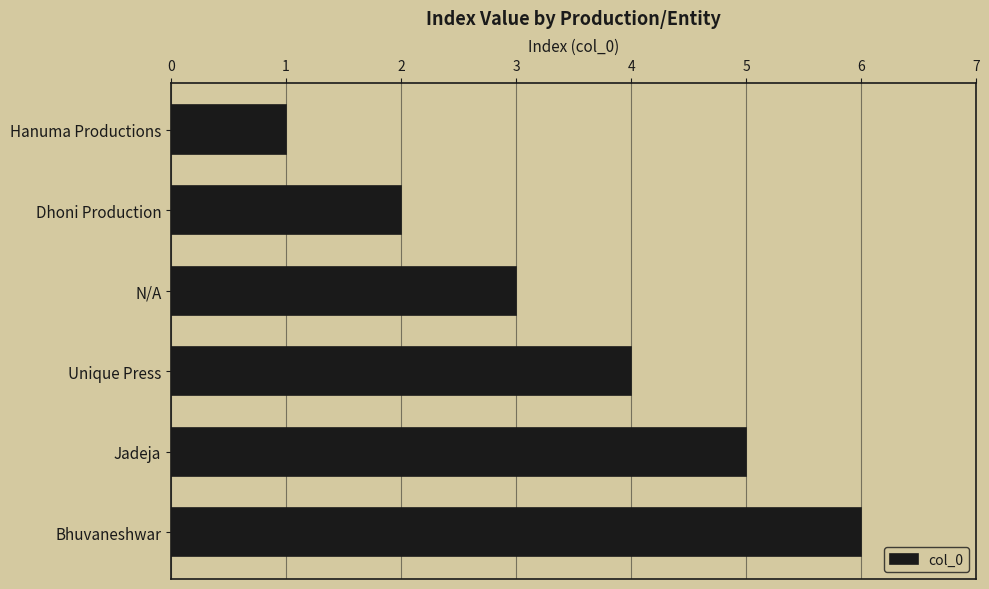

What is the difference between the maximum and second lowest values?

4